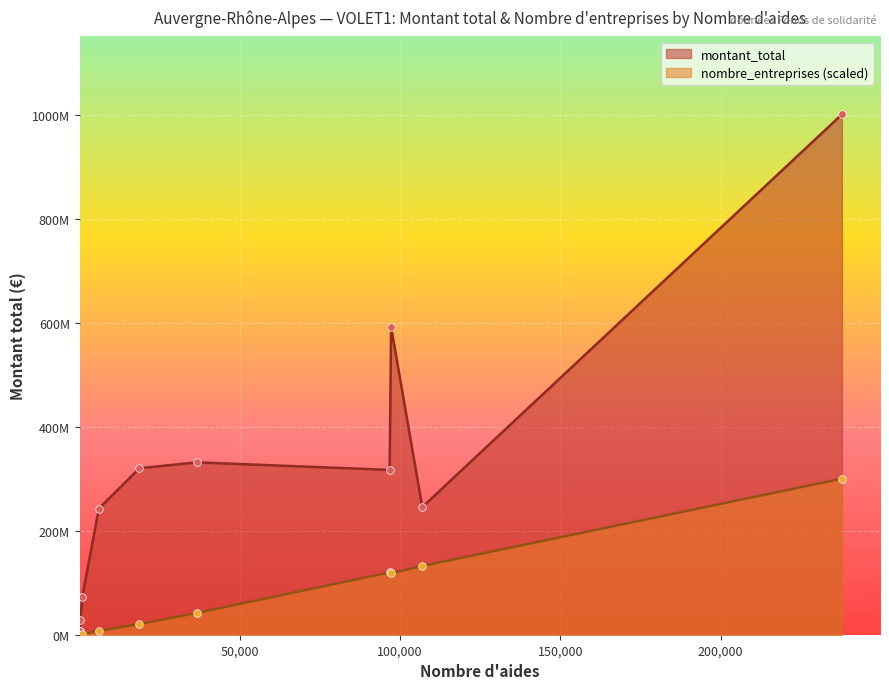

Which series has the largest total across all categories?

montant_total